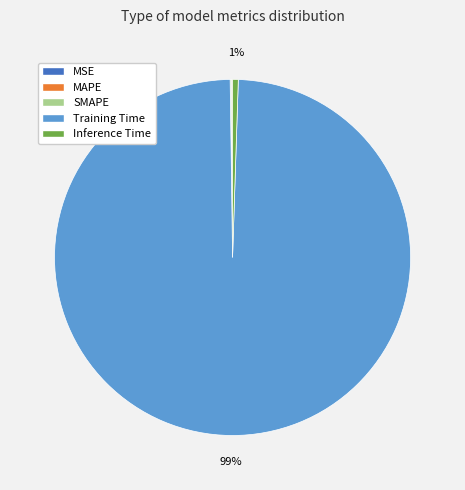

Which slice is the largest?

Training Time